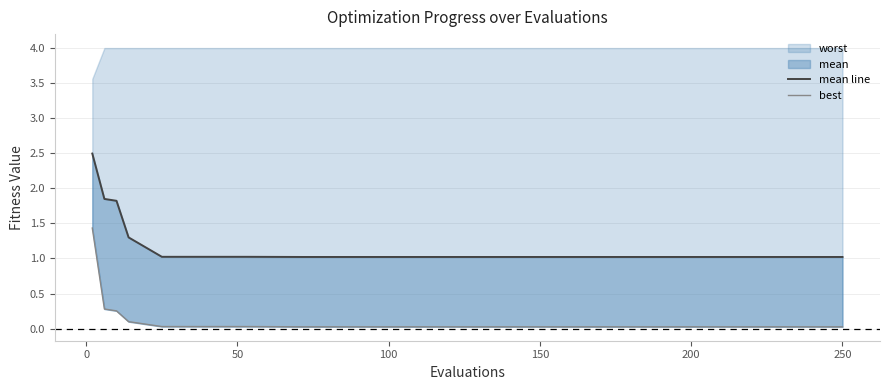

How many lines are shown in the chart?

2